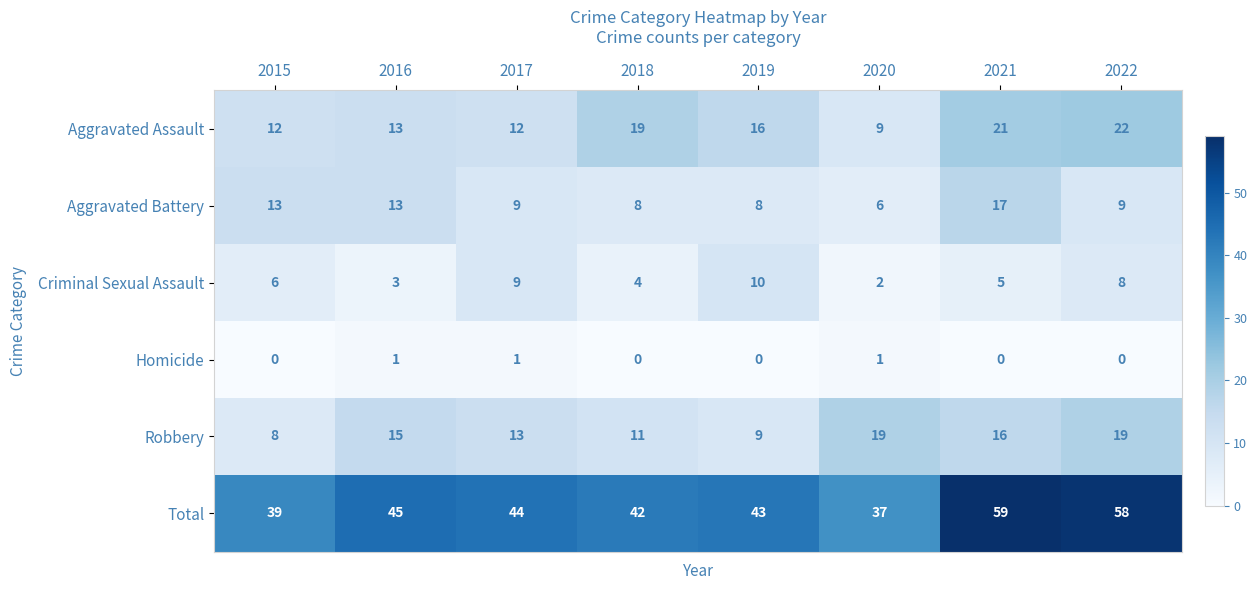

Which category has the lowest value in the Criminal Sexual Assault series?

2020